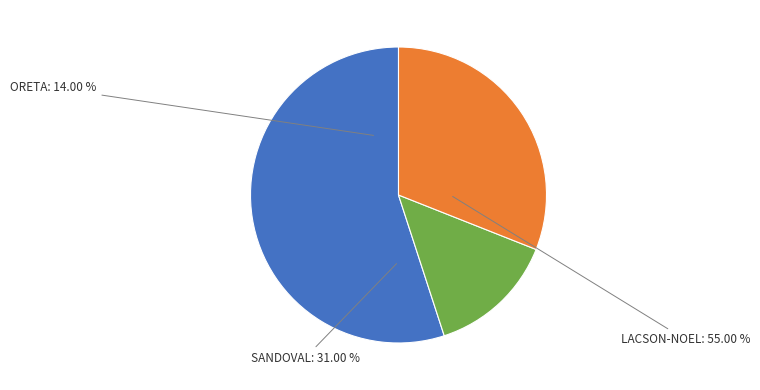

Which slice is the largest?

LACSON-NOEL